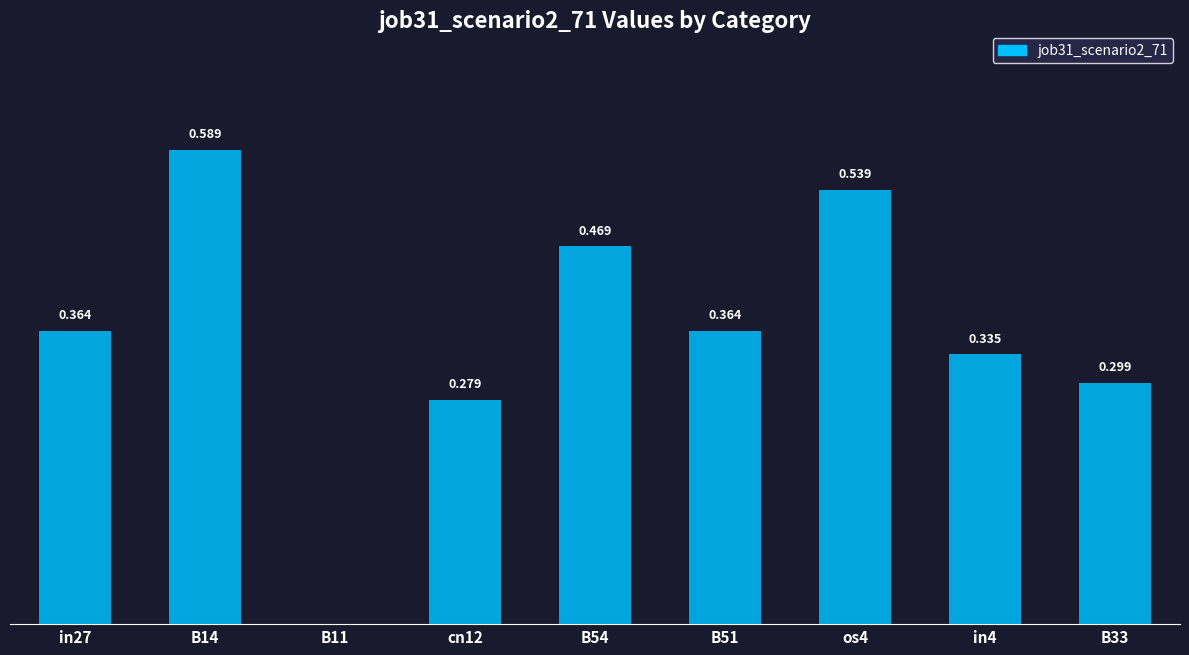

Count the values in the range 0 to 1.

9